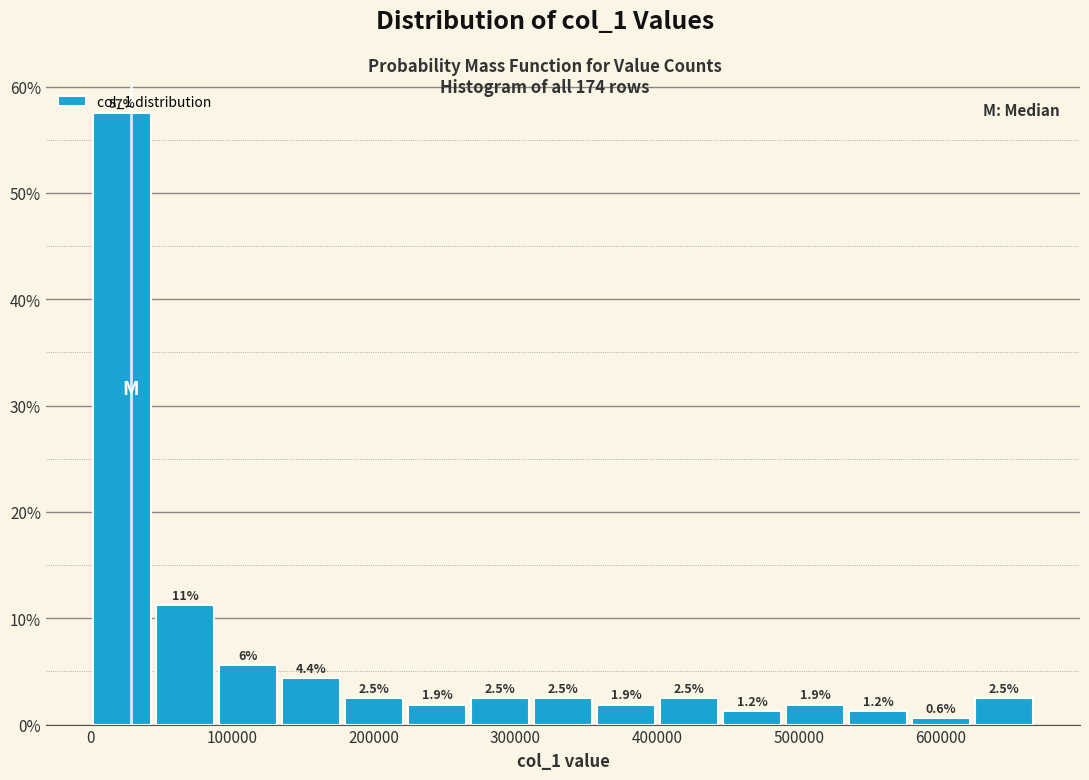

Which range on the x-axis has the tallest bar?

0 to 40000